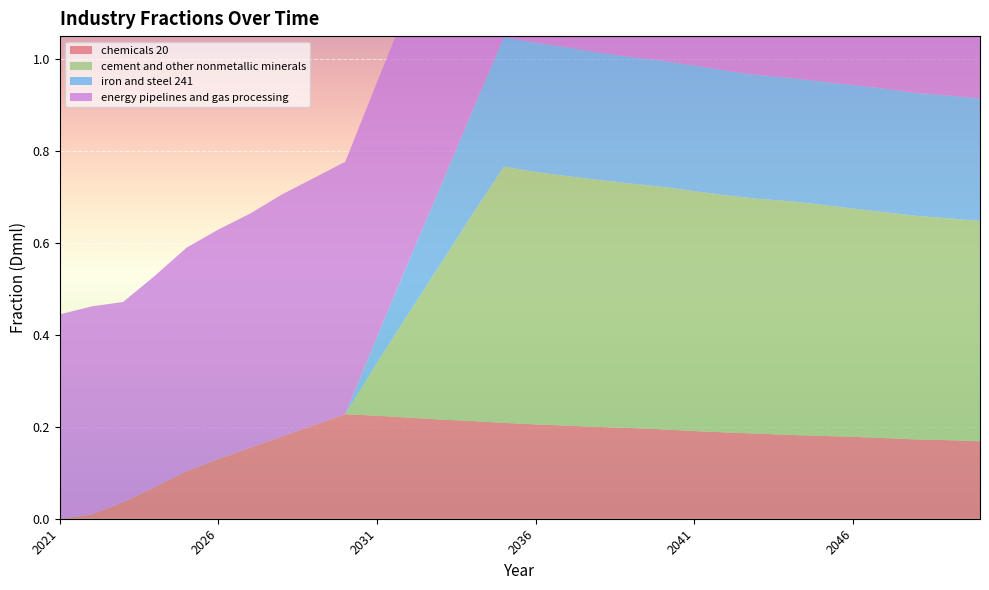

Reading left to right, extract all data points from this chart.

chemicals 20: 0.0	0.0	0.0	0.1	0.1	0.1	0.2	0.2	0.2	0.2	0.2	0.2	0.2	0.2	0.2	0.2	0.2	0.2	0.2	0.2	0.2	0.2	0.2	0.2	0.2	0.2	0.2	0.2	0.2	0.2
cement and other nonmetallic minerals: 0.0	0.0	0.0	0.0	0.0	0.0	0.0	0.0	0.0	0.0	0.1	0.2	0.3	0.4	0.6	0.5	0.5	0.5	0.5	0.5	0.5	0.5	0.5	0.5	0.5	0.5	0.5	0.5	0.5	0.5
iron and steel 241: 0.0	0.0	0.0	0.0	0.0	0.0	0.0	0.0	0.0	0.0	0.1	0.1	0.2	0.2	0.3	0.3	0.3	0.3	0.3	0.3	0.3	0.3	0.3	0.3	0.3	0.3	0.3	0.3	0.3	0.3
energy pipelines and gas processing: 0.4	0.5	0.4	0.5	0.5	0.5	0.5	0.5	0.5	0.5	0.6	0.6	0.6	0.6	0.6	0.6	0.6	0.6	0.6	0.6	0.5	0.5	0.5	0.5	0.5	0.5	0.5	0.5	0.5	0.5